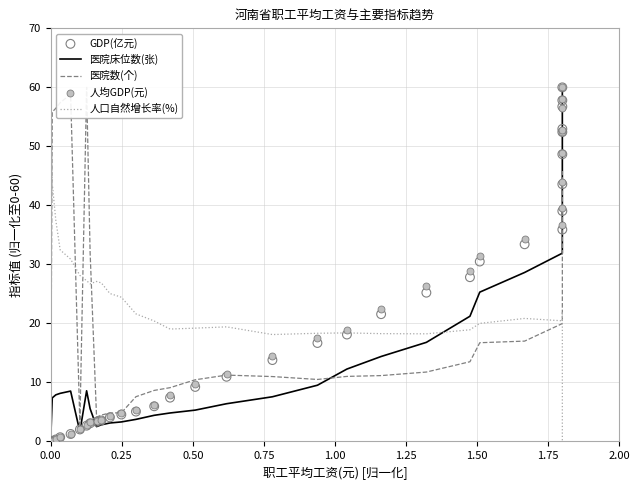

Is the value of 医院数(个) at 26 greater than the value of 医院床位数(张) at 18?

Yes